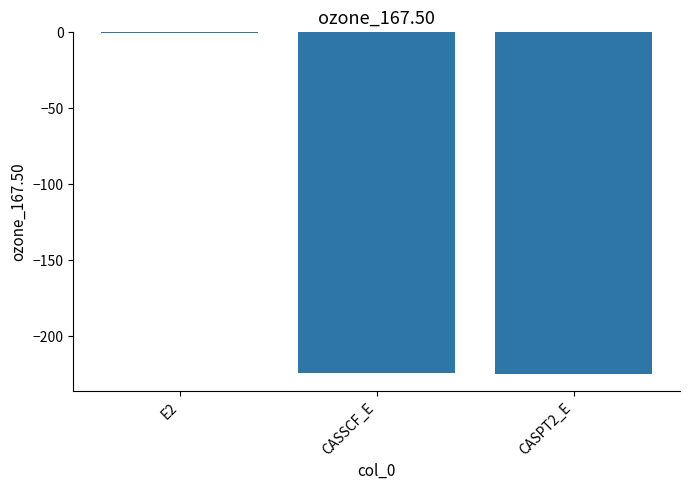

Read the value at CASPT2_E.

-225.0